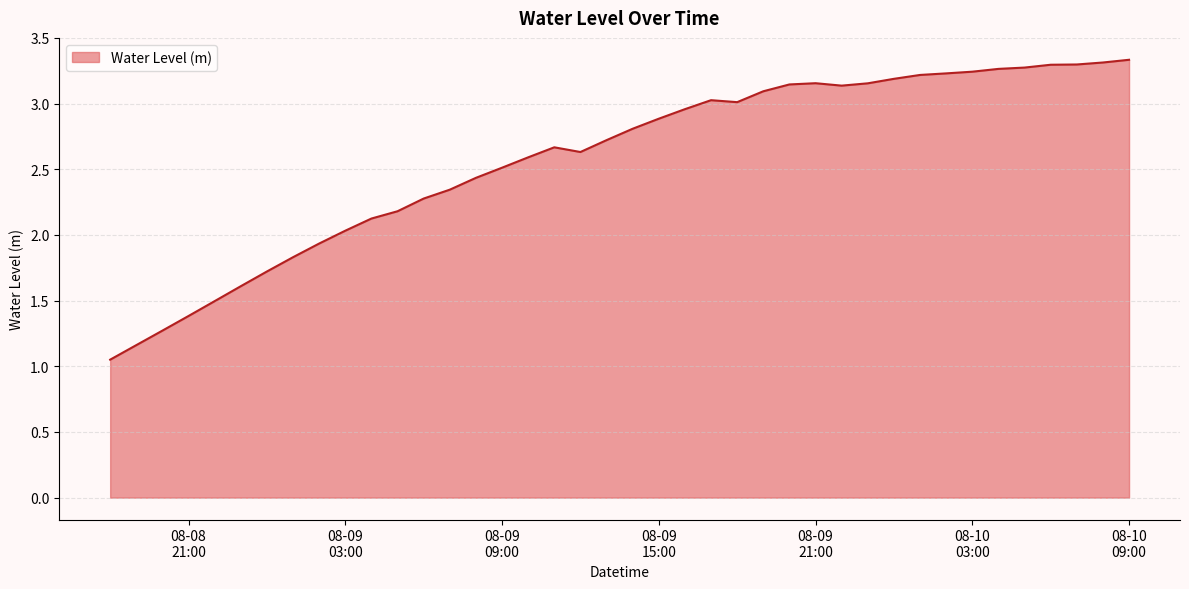

What is the maximum value shown in the chart?

3.3